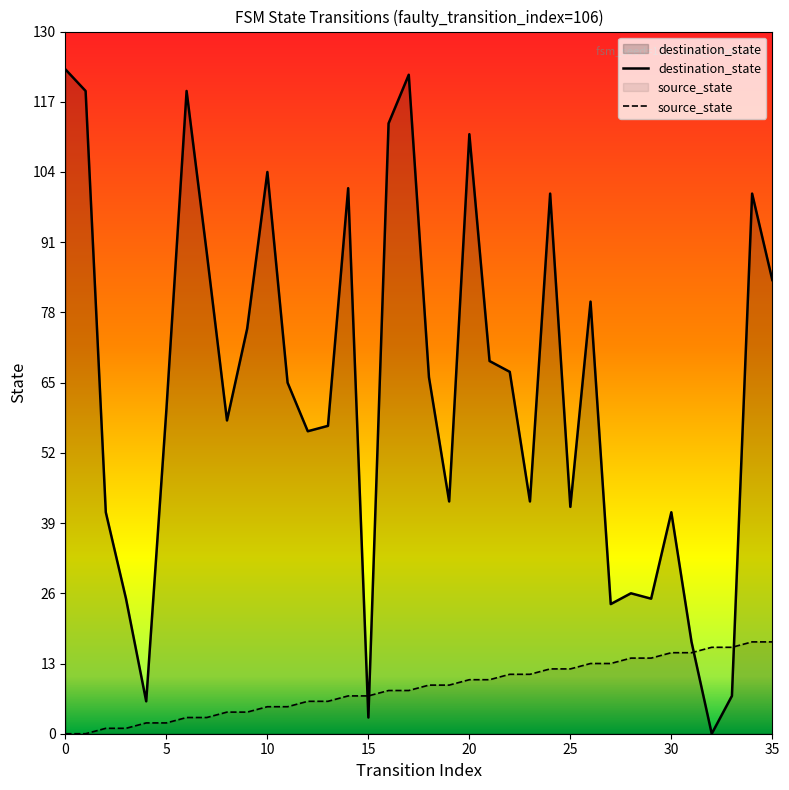

True or false: source_state has more than 2 interior local peaks.

False